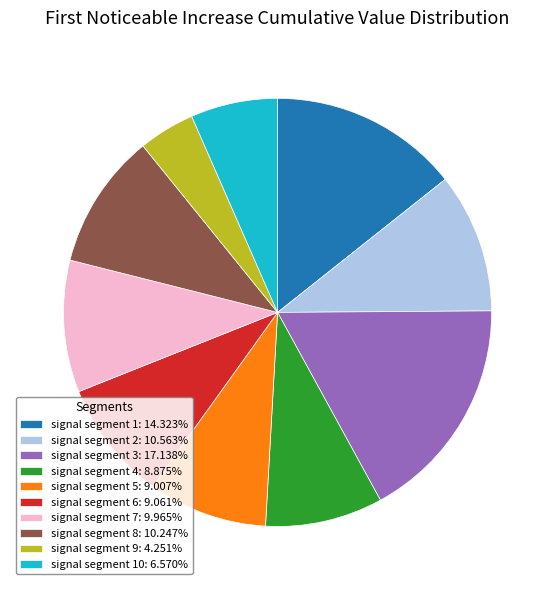

Do signal segment 9: 4.251% and signal segment 6: 9.061% together represent more than half of the pie?

No